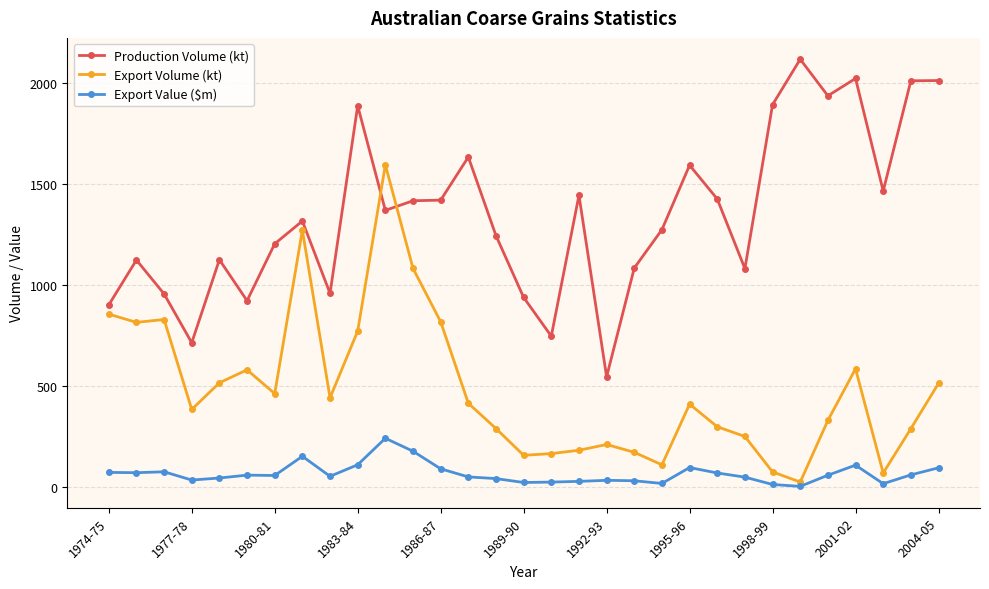

Rank the series by their maximum value, from lowest to highest.

Export Value ($m), Export Volume (kt), Production Volume (kt)